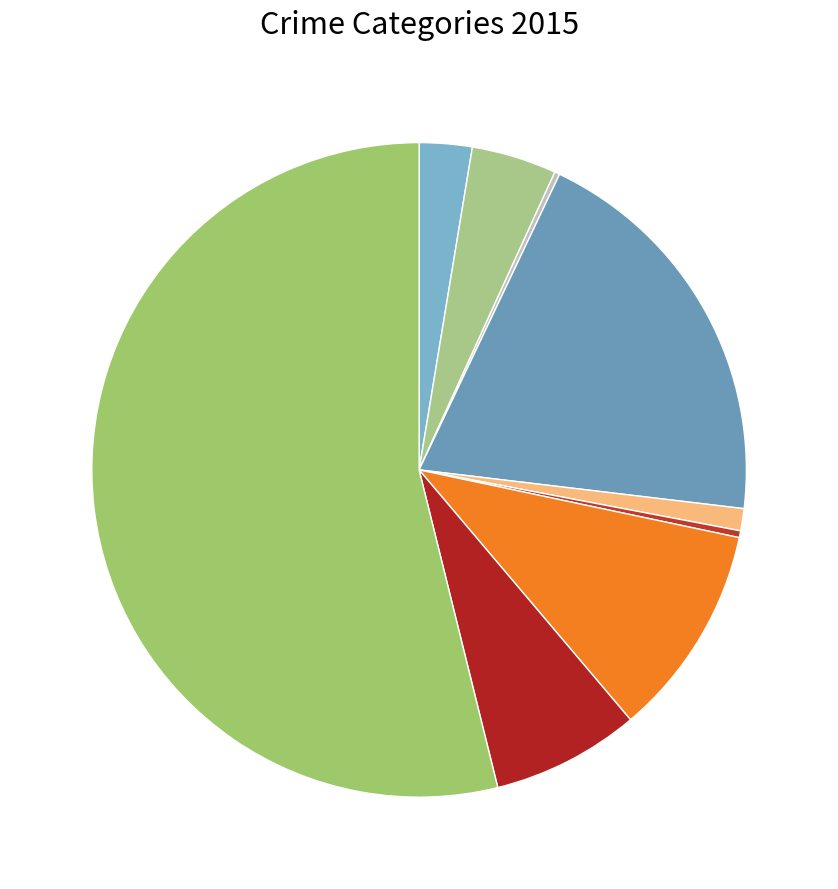

Rank the categories by value from lowest to highest.

Arson, Homicide, Criminal Sexual Assault, Aggravated Assault, Aggravated Battery, Robbery, Motor Vehicle Theft, Burglary, Theft